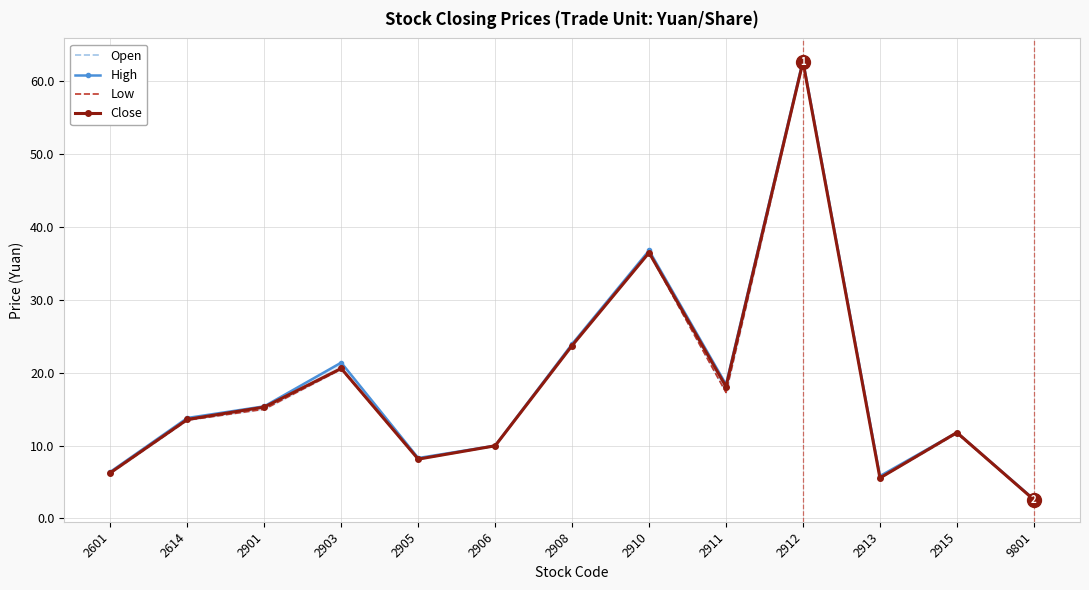

Count the number of data series in this chart.

4